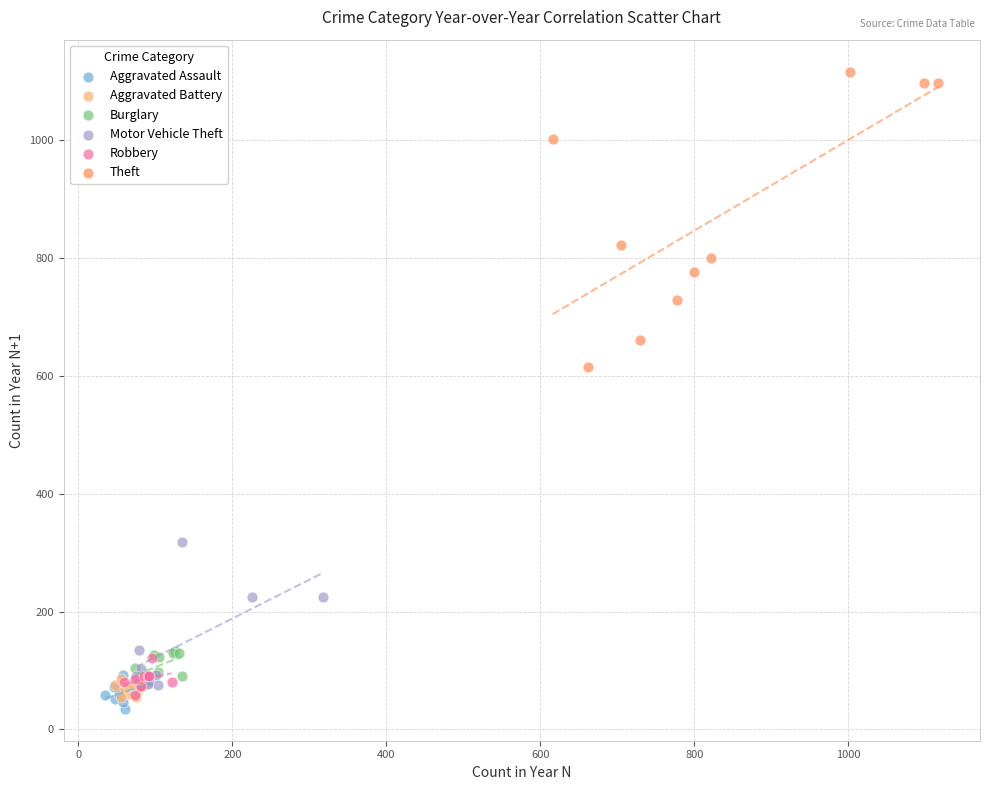

Which series has the largest Y range (max minus min)?

Theft